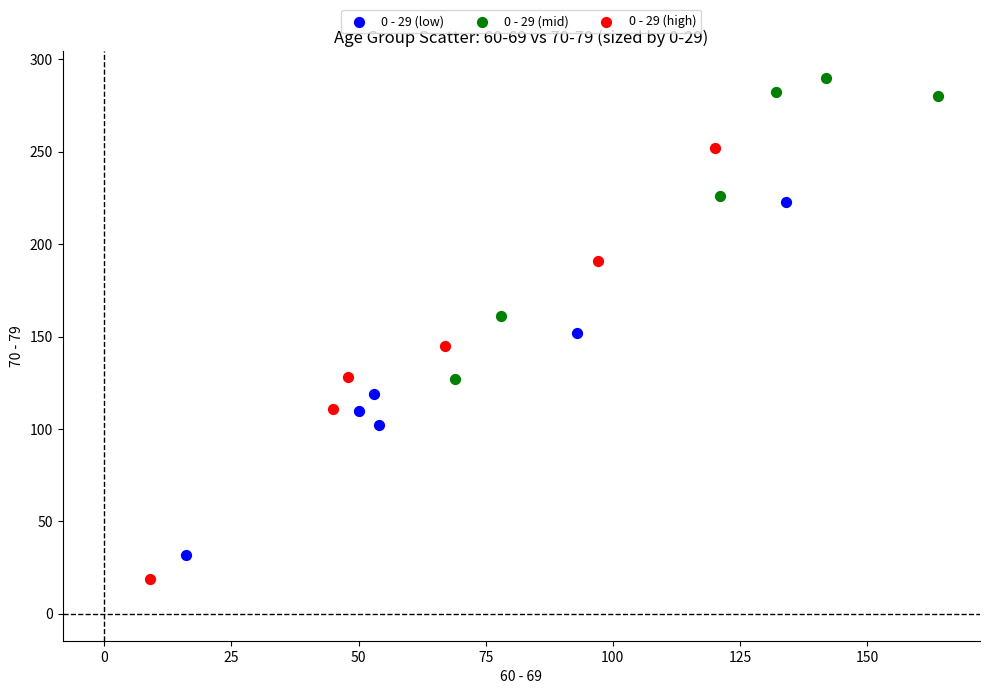

Which series has the largest Y range (max minus min)?

0 - 29 (high)